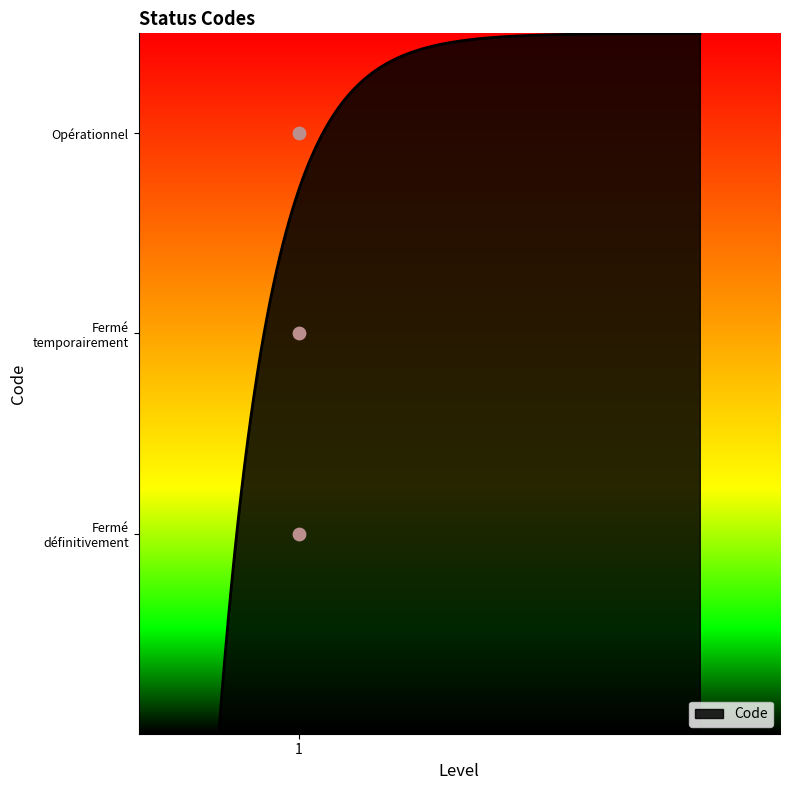

What is the change in value from Fermé temporairement to Opérationnel?

+1